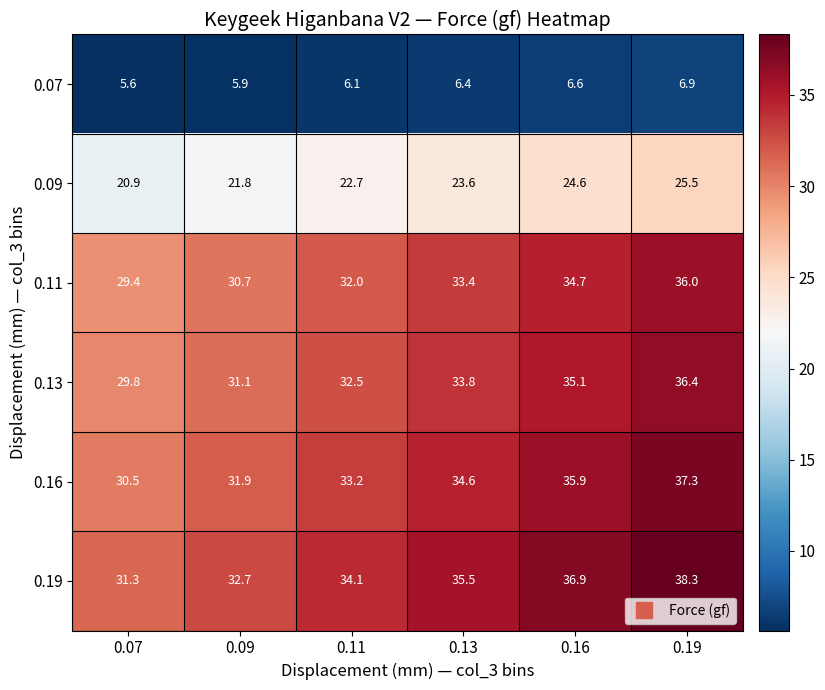

At which label does 0.11 first exceed 33?

0.13